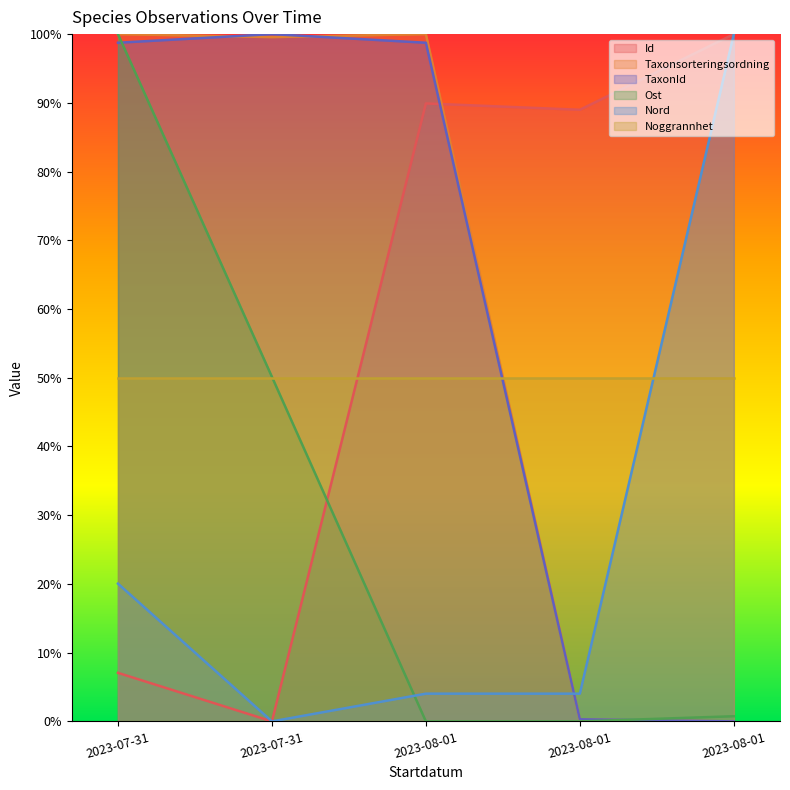

What is the label of the 3rd point from the right?

2023-08-01